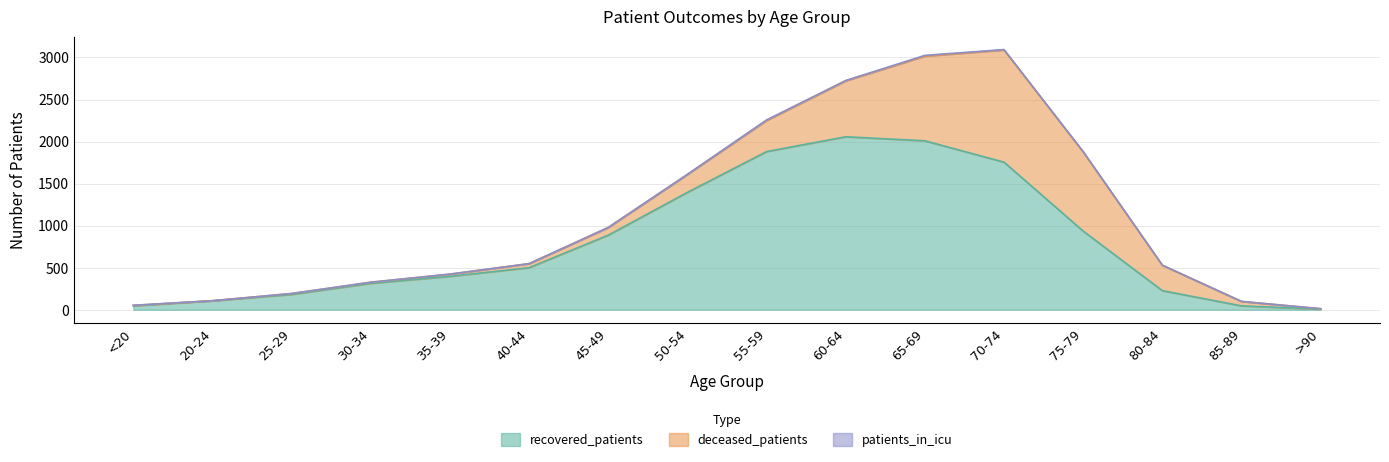

True or false: deceased_patients and patients_in_icu intersect in this chart.

False